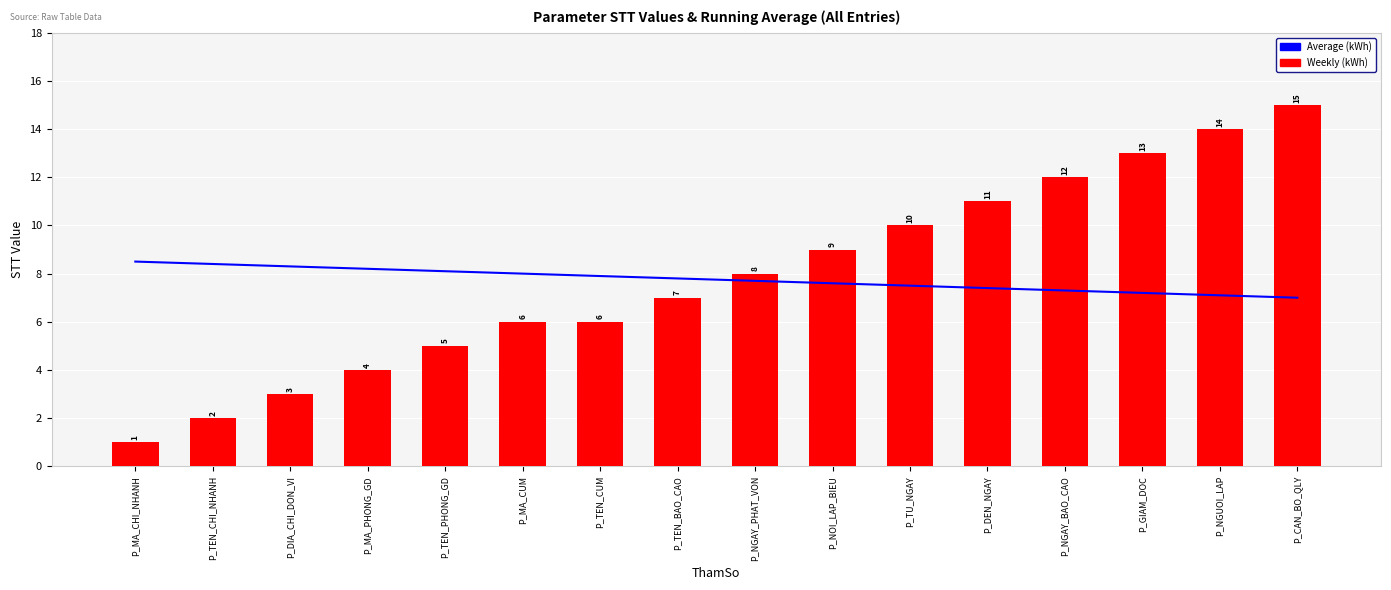

Rank the series at P_MA_CHI_NHANH from highest to lowest value.

Average (kWh), Weekly (kWh)